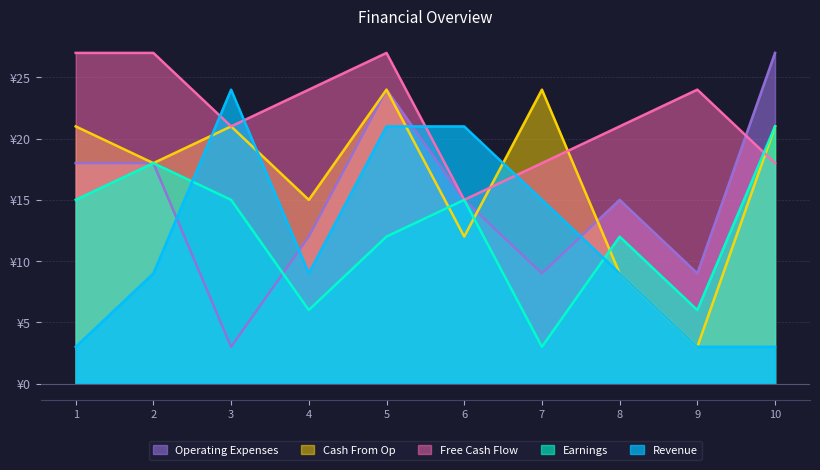

What is the total value across all series at 5?

108